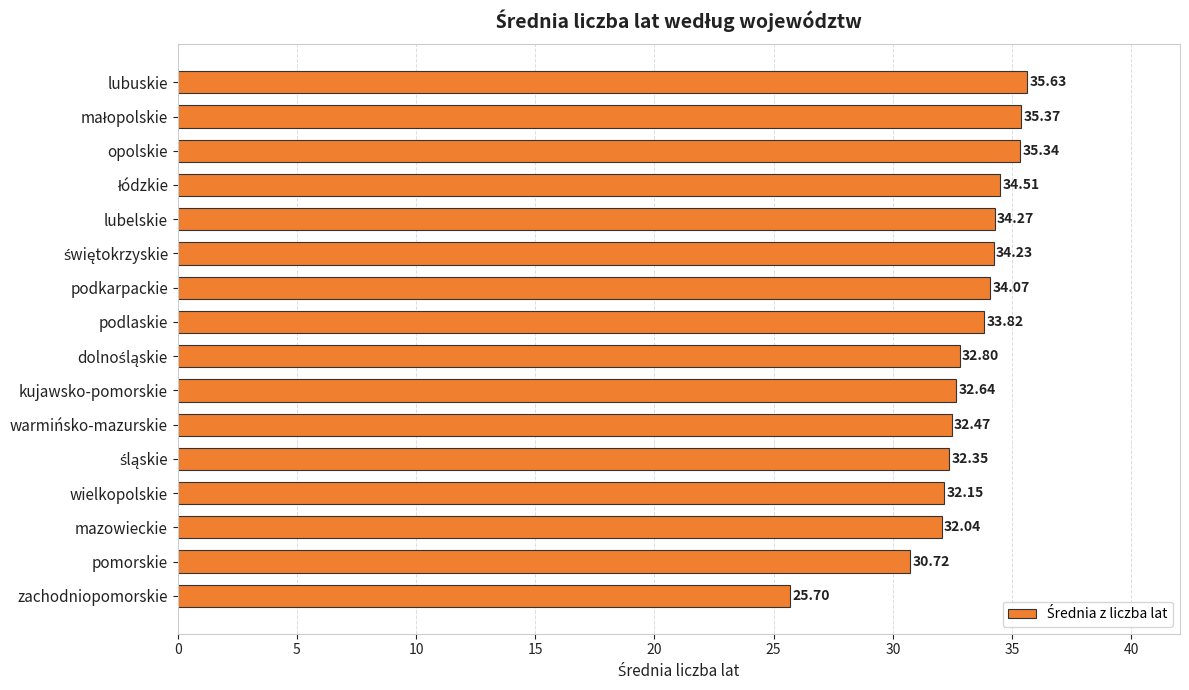

What is the label of the 1st bar from the top?

lubuskie